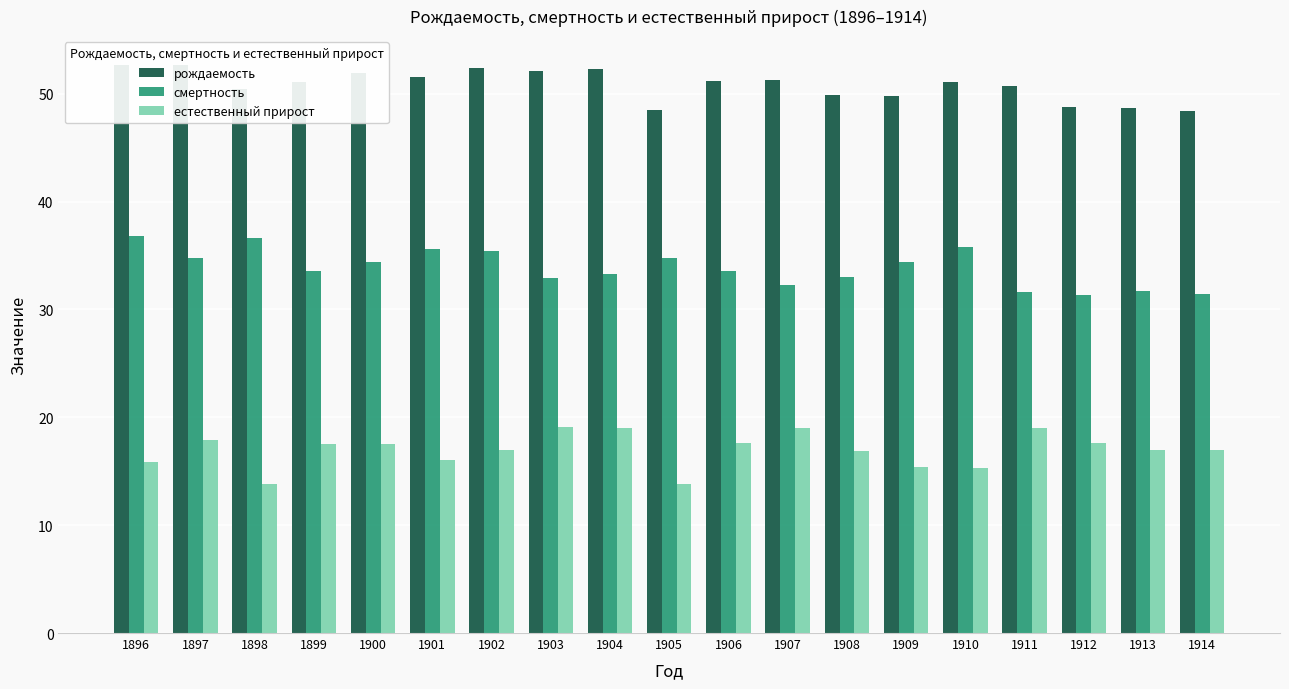

Reading left to right, list all the values displayed in this chart.

рождаемость: 1896=52.7	1897=52.7	1898=50.4	1899=51.1	1900=51.9	1901=51.5	1902=52.4	1903=52.1	1904=52.3	1905=48.5	1906=51.2	1907=51.3	1908=49.9	1909=49.8	1910=51.1	1911=50.7	1912=48.8	1913=48.7	1914=48.4
смертность: 1896=36.8	1897=34.8	1898=36.6	1899=33.6	1900=34.4	1901=35.6	1902=35.4	1903=32.9	1904=33.3	1905=34.8	1906=33.6	1907=32.3	1908=33.0	1909=34.4	1910=35.8	1911=31.6	1912=31.3	1913=31.7	1914=31.4
естественный прирост: 1896=15.9	1897=17.9	1898=13.8	1899=17.5	1900=17.5	1901=16.0	1902=17.0	1903=19.1	1904=19.0	1905=13.8	1906=17.6	1907=19.0	1908=16.9	1909=15.4	1910=15.3	1911=19.0	1912=17.6	1913=17.0	1914=17.0